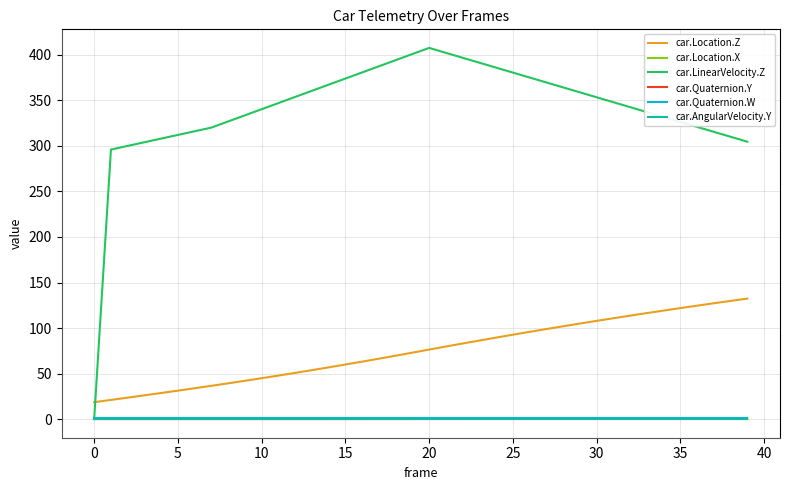

Which series has the widest spread of values?

car.LinearVelocity.Z